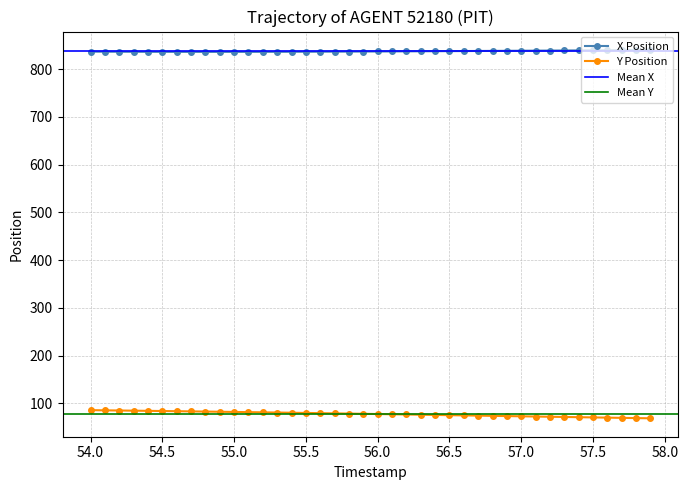

Rank the series by their average value, from lowest to highest.

Y, X